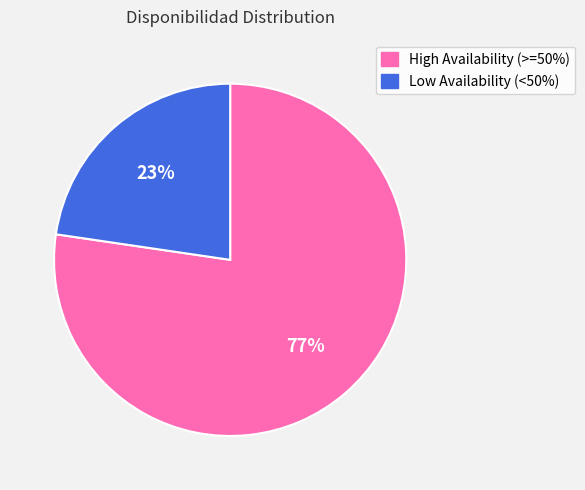

Which slice is the largest?

High Availability (>=50%)